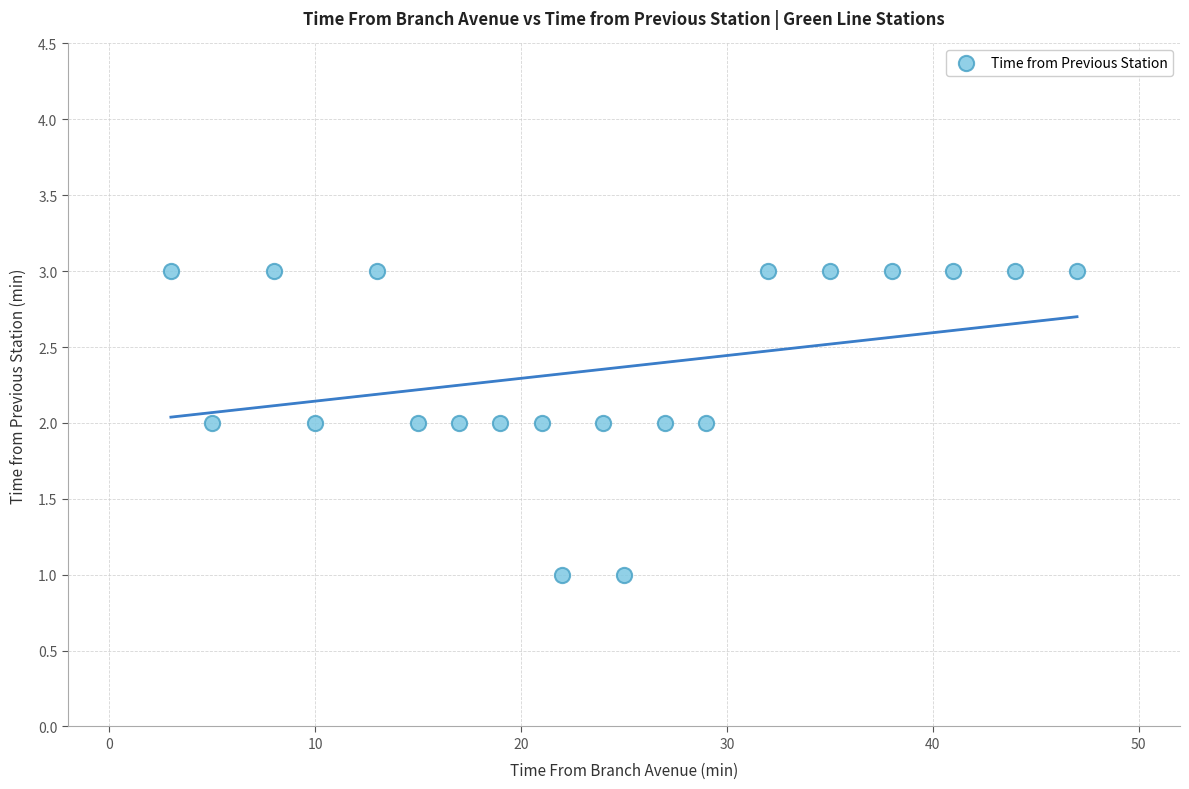

What is the range of X values (max minus min)?

44